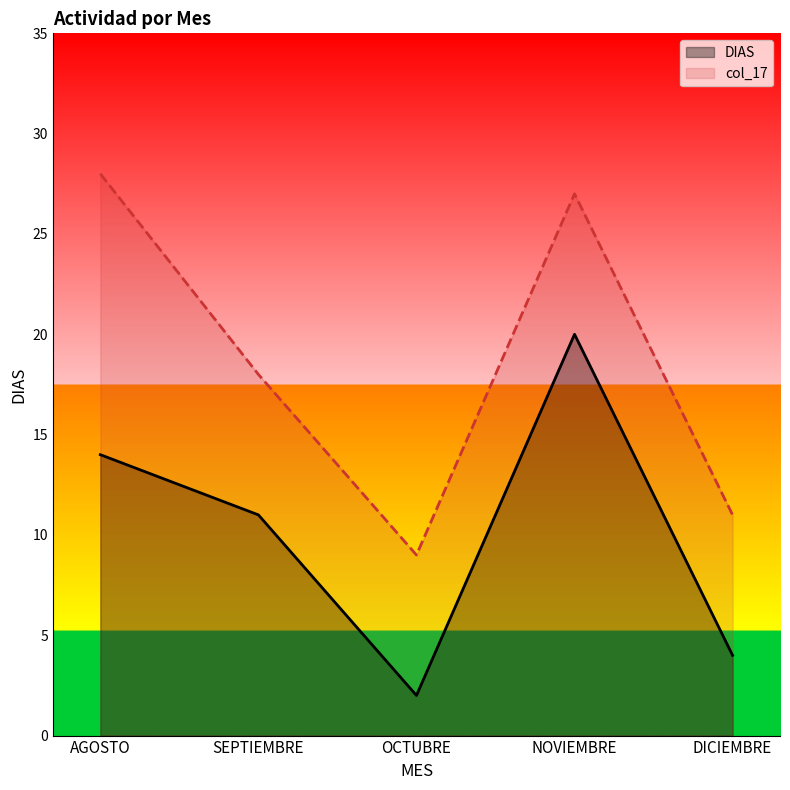

True or false: col_17 has more than 1 interior local peaks.

False